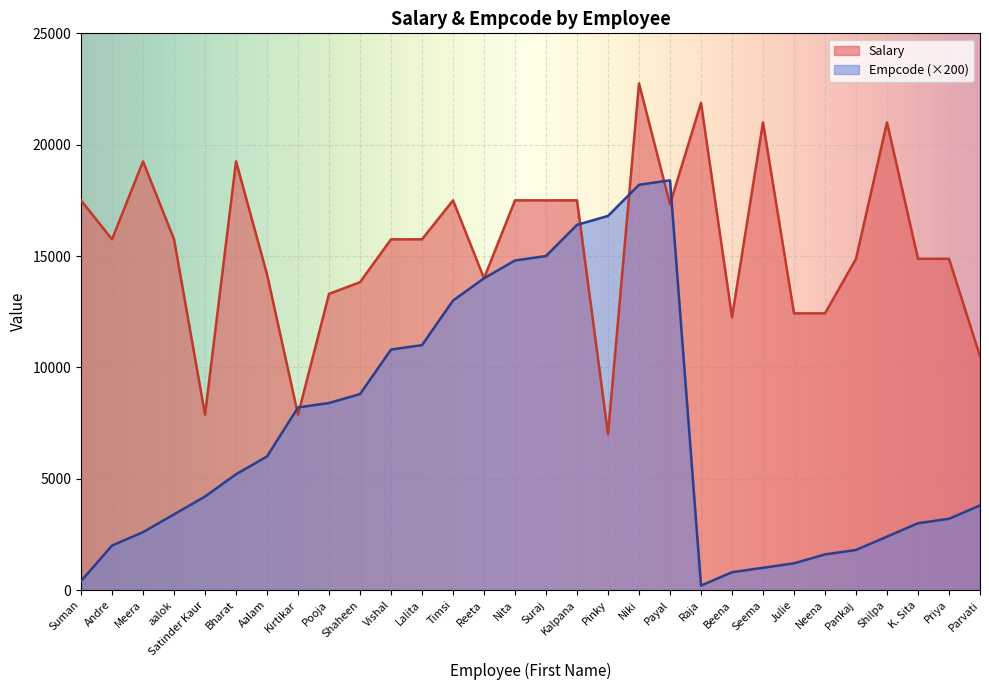

The value of Salary at Priya is 14875. True or false?

True